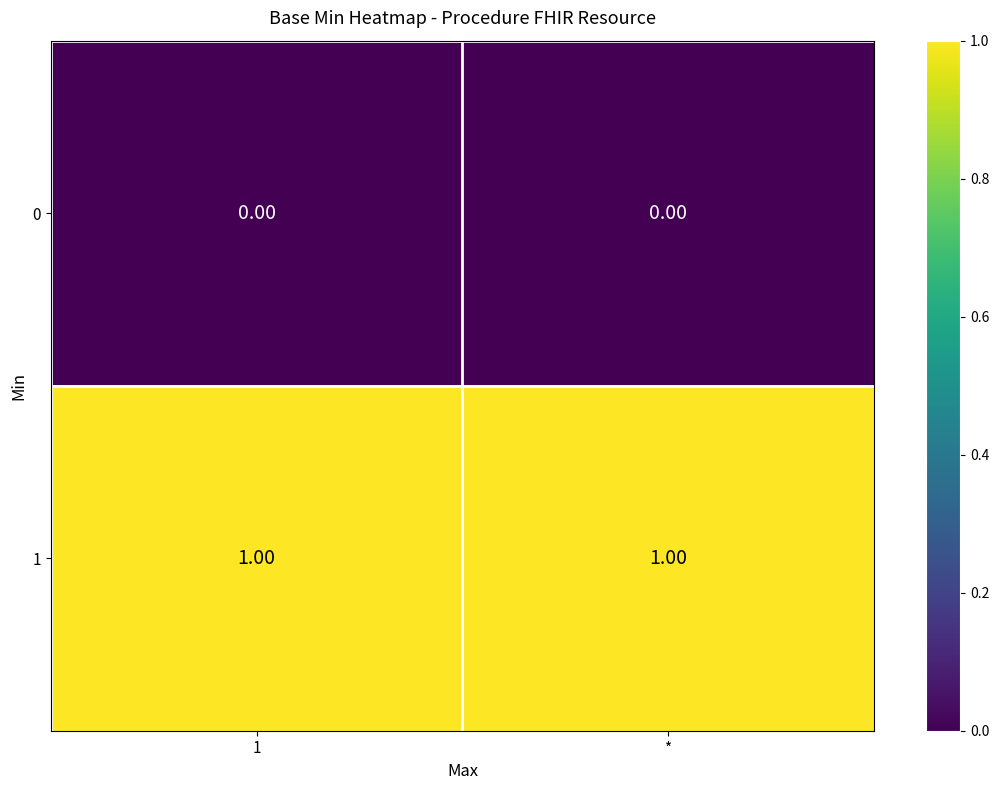

What is the maximum value shown in the chart?

1